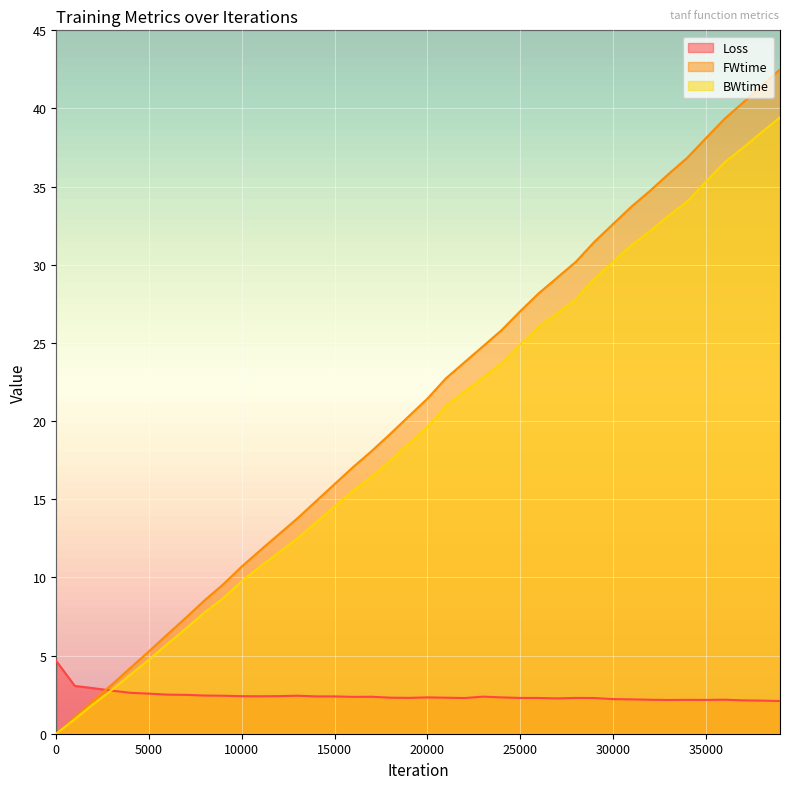

What is the difference between the Loss values at 3000 and 12000?

0.3